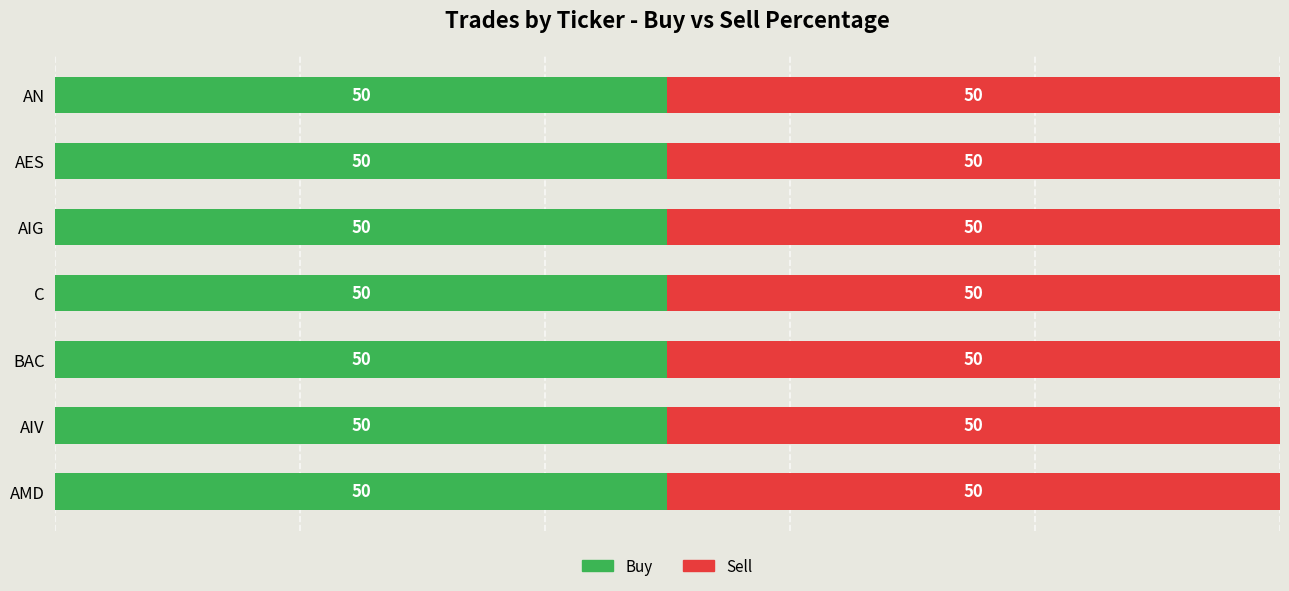

Which category has the highest value across all series?

AMD